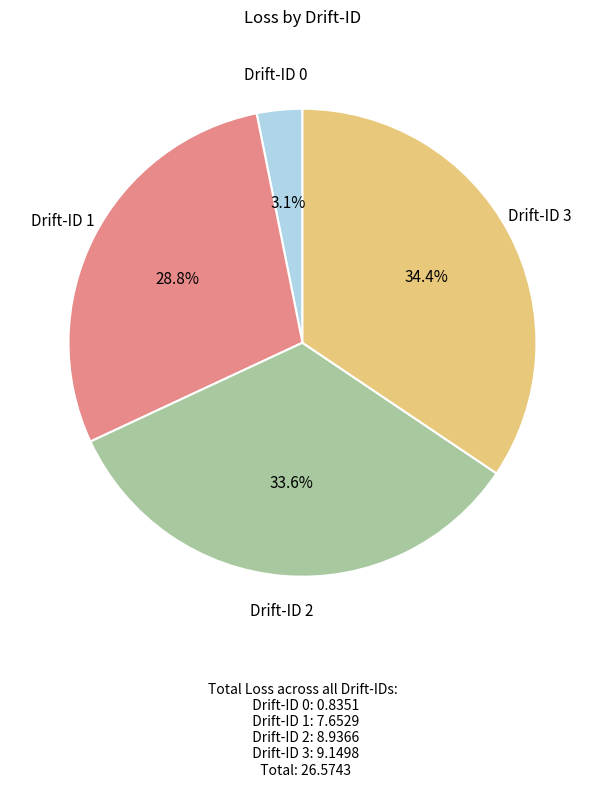

What is the total percentage of Drift-ID 1 and Drift-ID 0?

31.9%